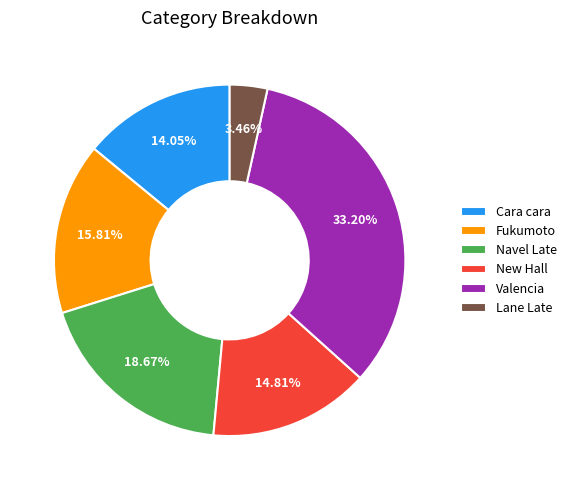

Which slice is the smallest?

Lane Late